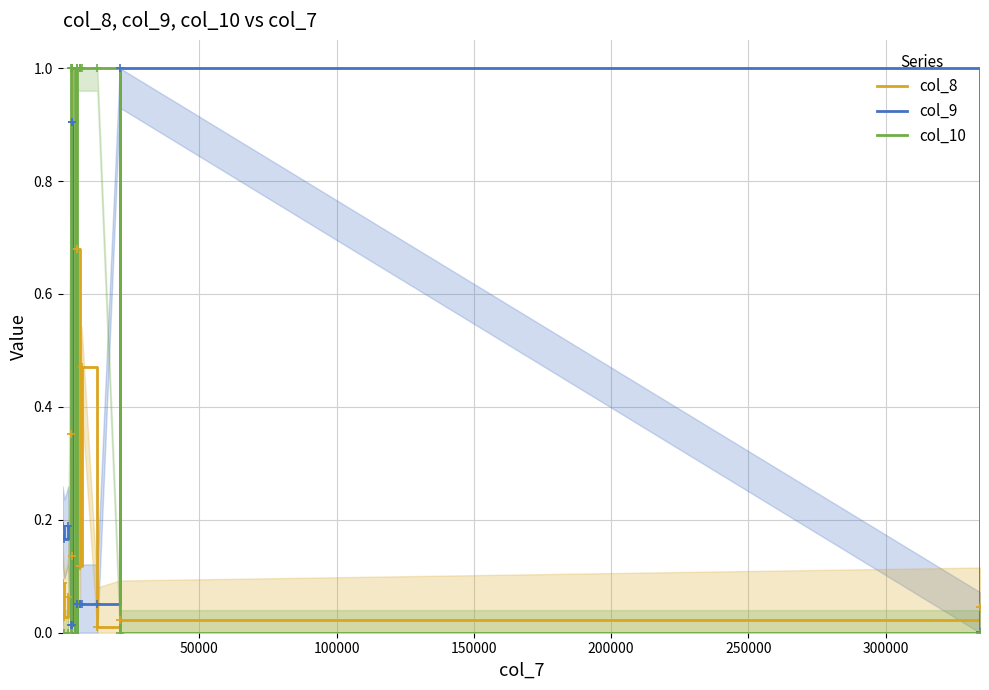

What is the label of the 16th point from the right?

50000